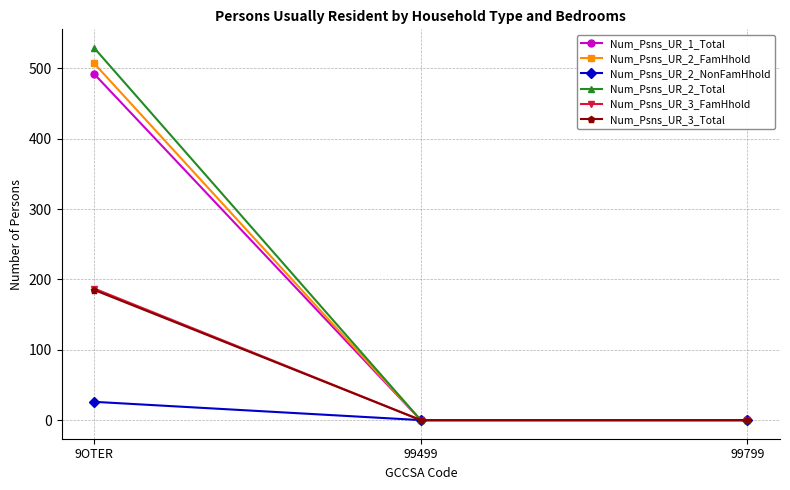

What is the total value across all series at 9OTER?

1926